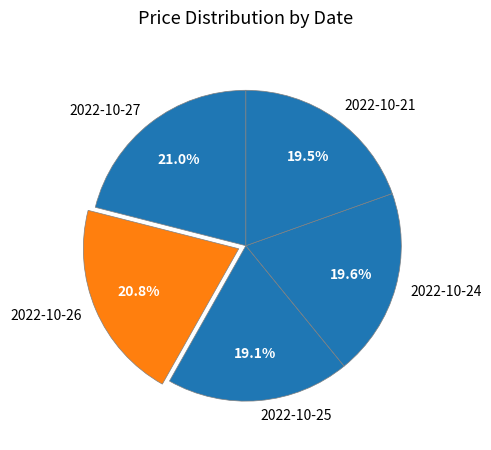

Does 2022-10-25 account for over 50% of the chart?

No